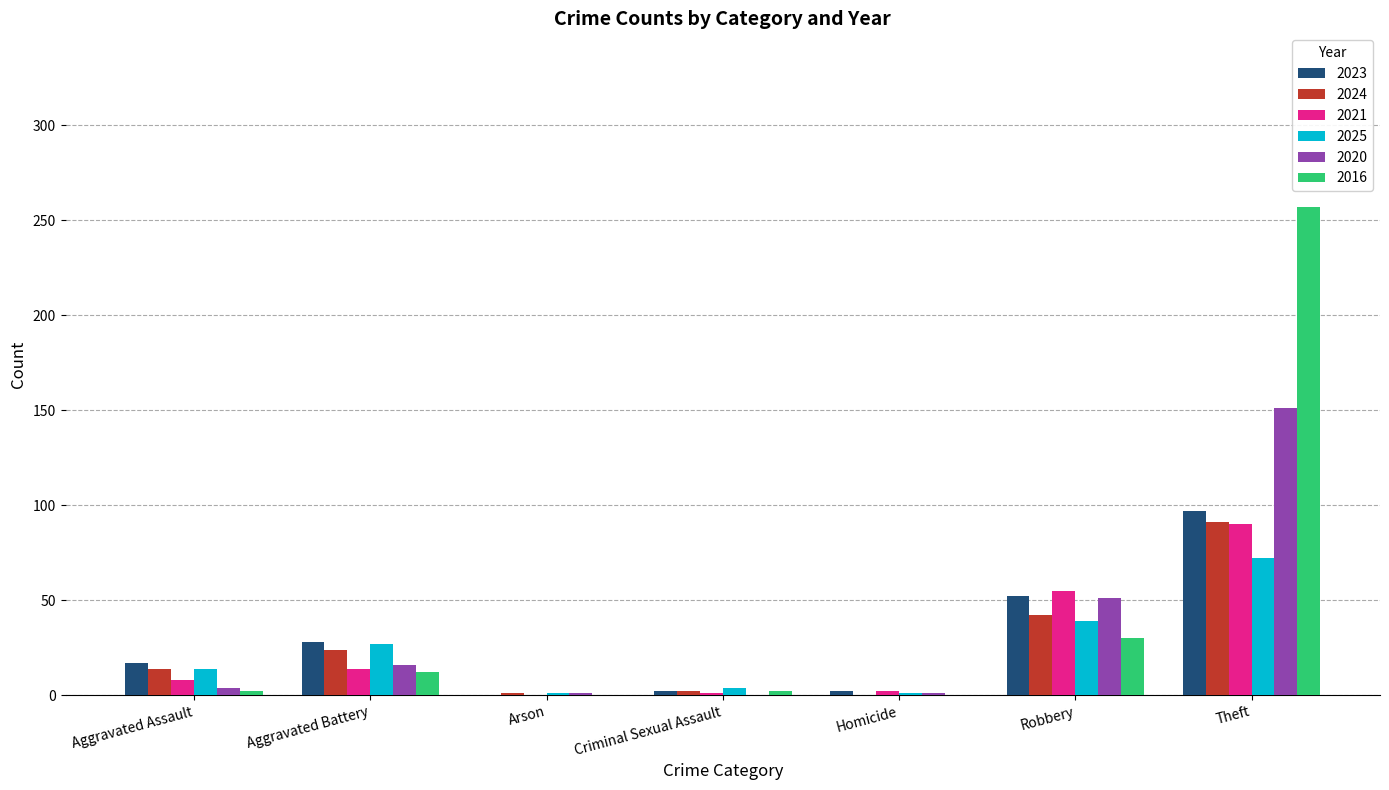

Which series has the largest range (max minus min)?

2016